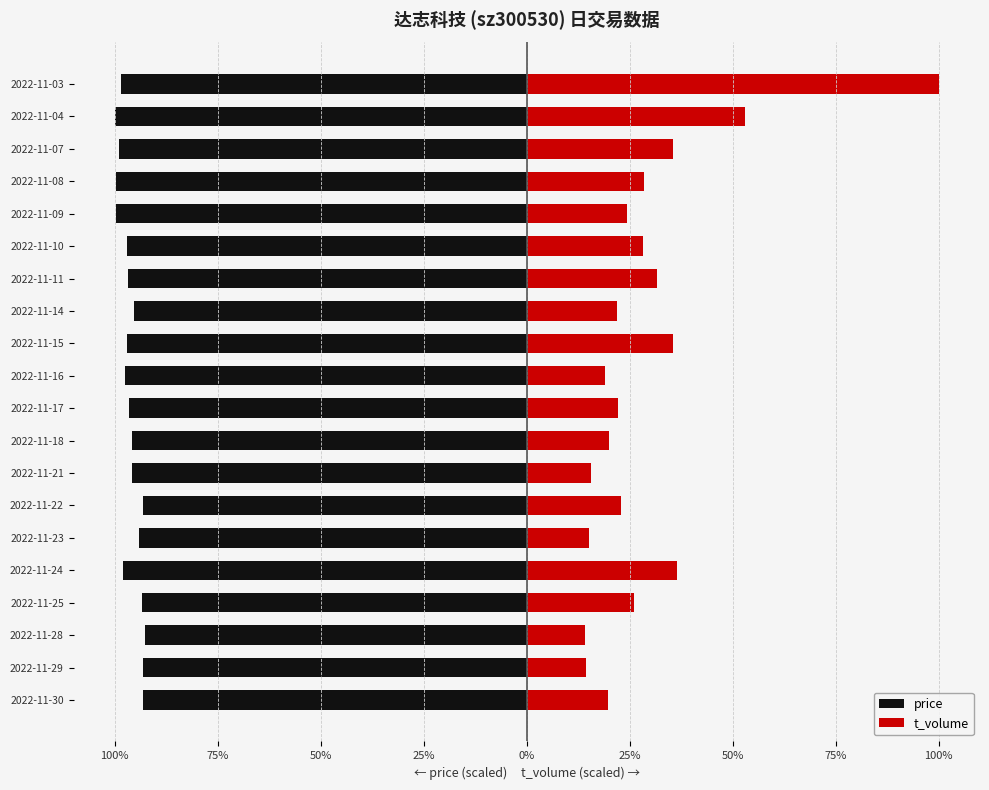

Which series changed the most between 2022-11-23 and 2022-11-22?

t_volume